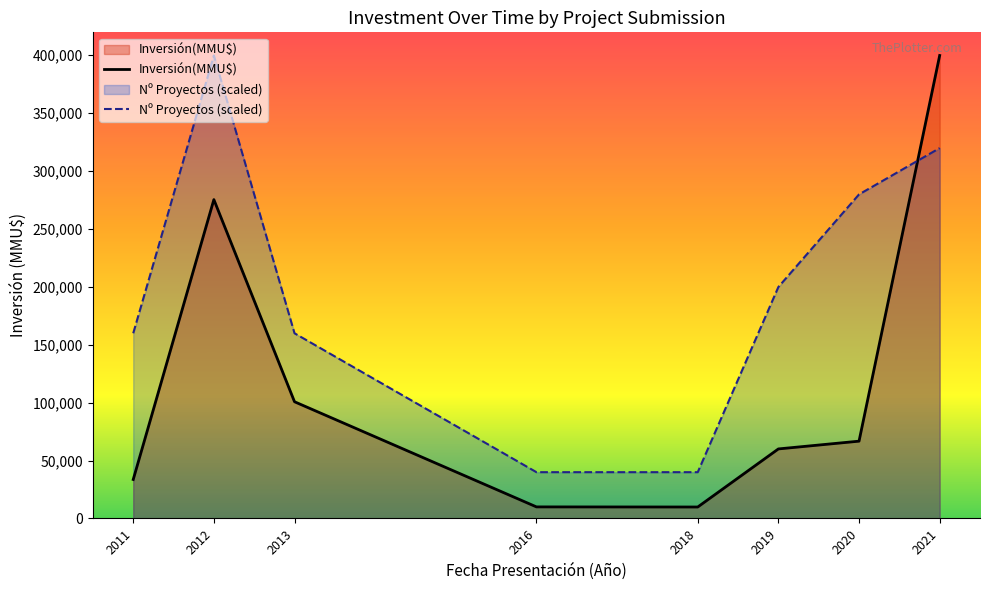

Between 2019 and 2020, which is larger?

2020